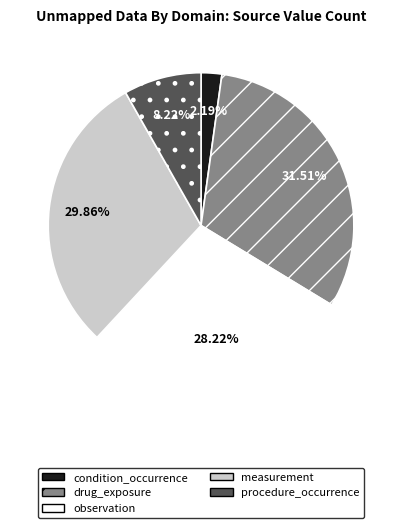

To the nearest percent, what percentage of the pie is drug_exposure?

32%